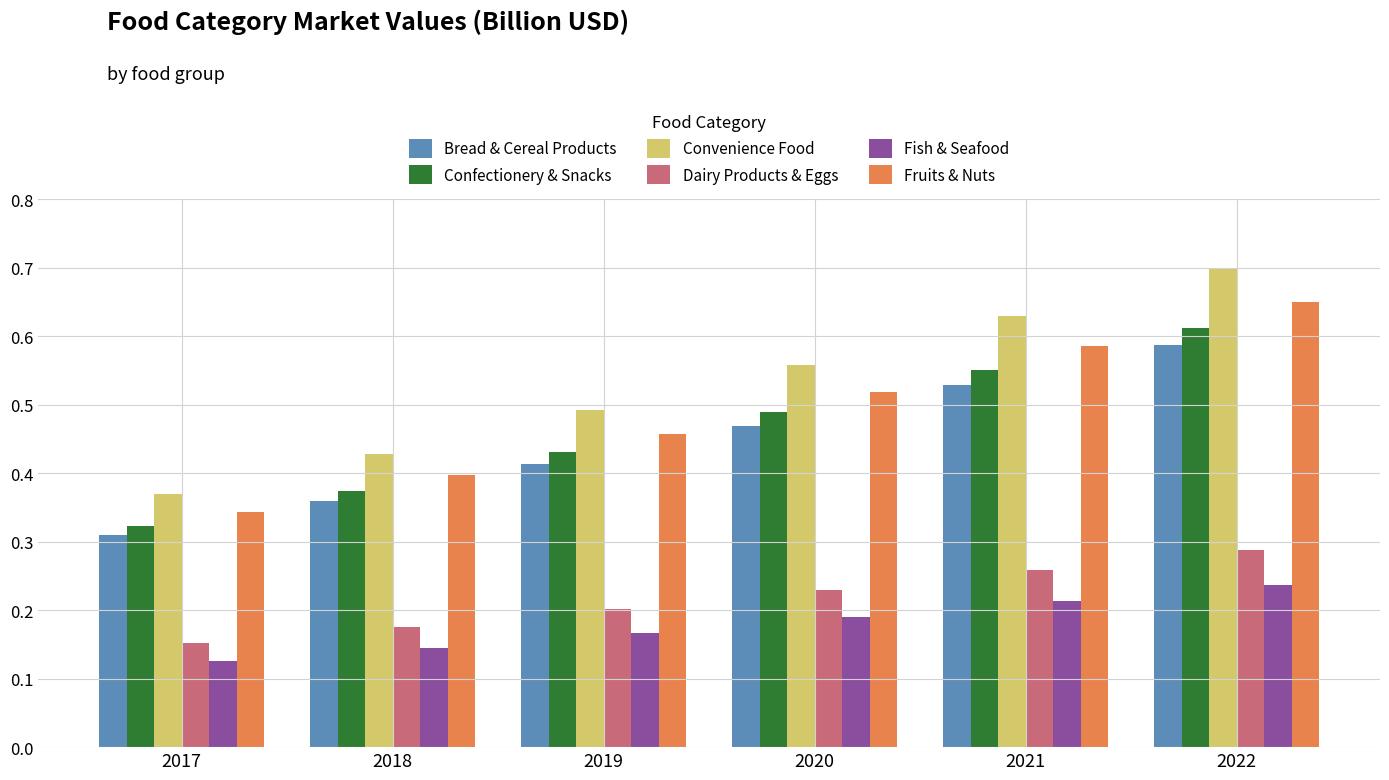

How many categories are shown in the chart?

6